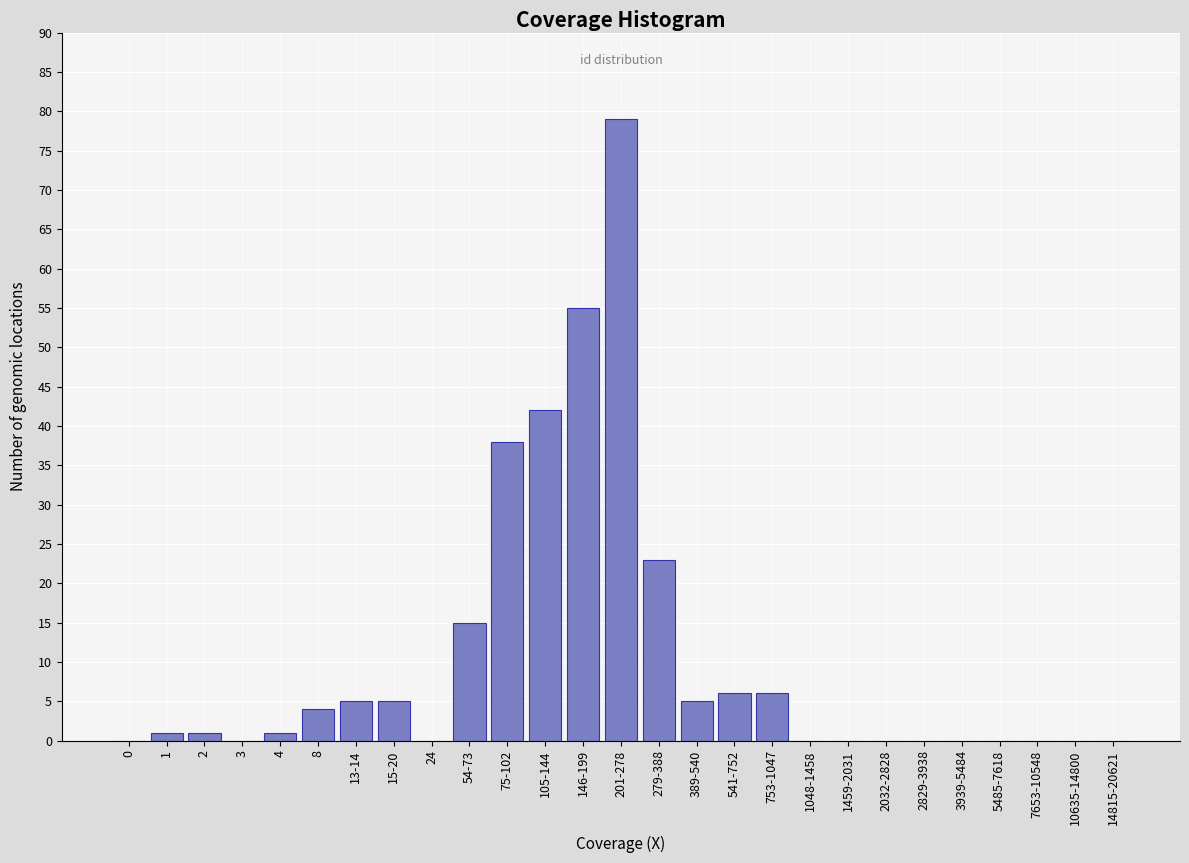

Reading left to right, extract all data points from this chart.

0=0	1=1	2=1	3=0	4=1	8=4	13-14=5	15-20=5	24=0	54-73=15	75-102=38	105-144=42	146-199=55	201-278=79	279-388=23	389-540=5	541-752=6	753-1047=6	1048-1458=0	1459-2031=0	2032-2828=0	2829-3938=0	3939-5484=0	5485-7618=0	7653-10548=0	10635-14800=0	14815-20621=0